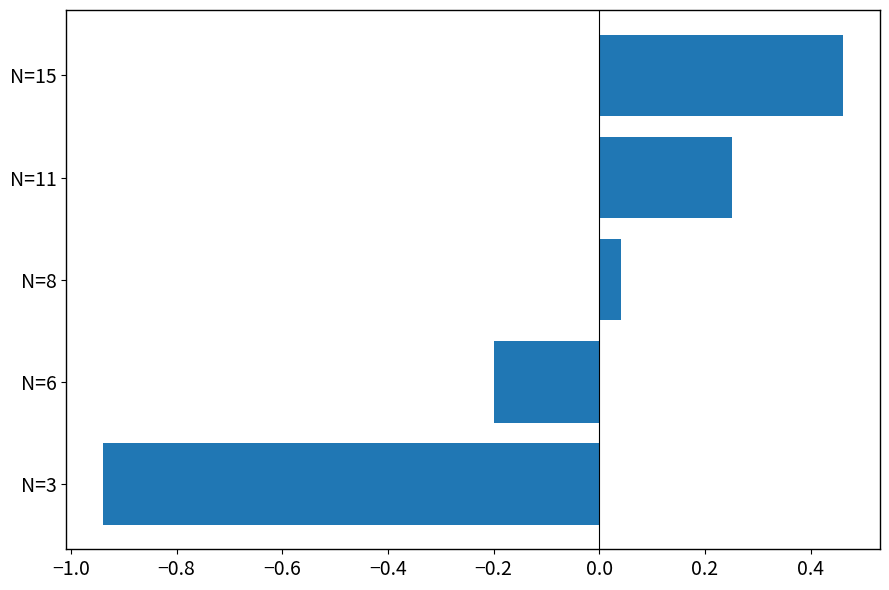

What is the difference between the maximum and minimum values?

1.4